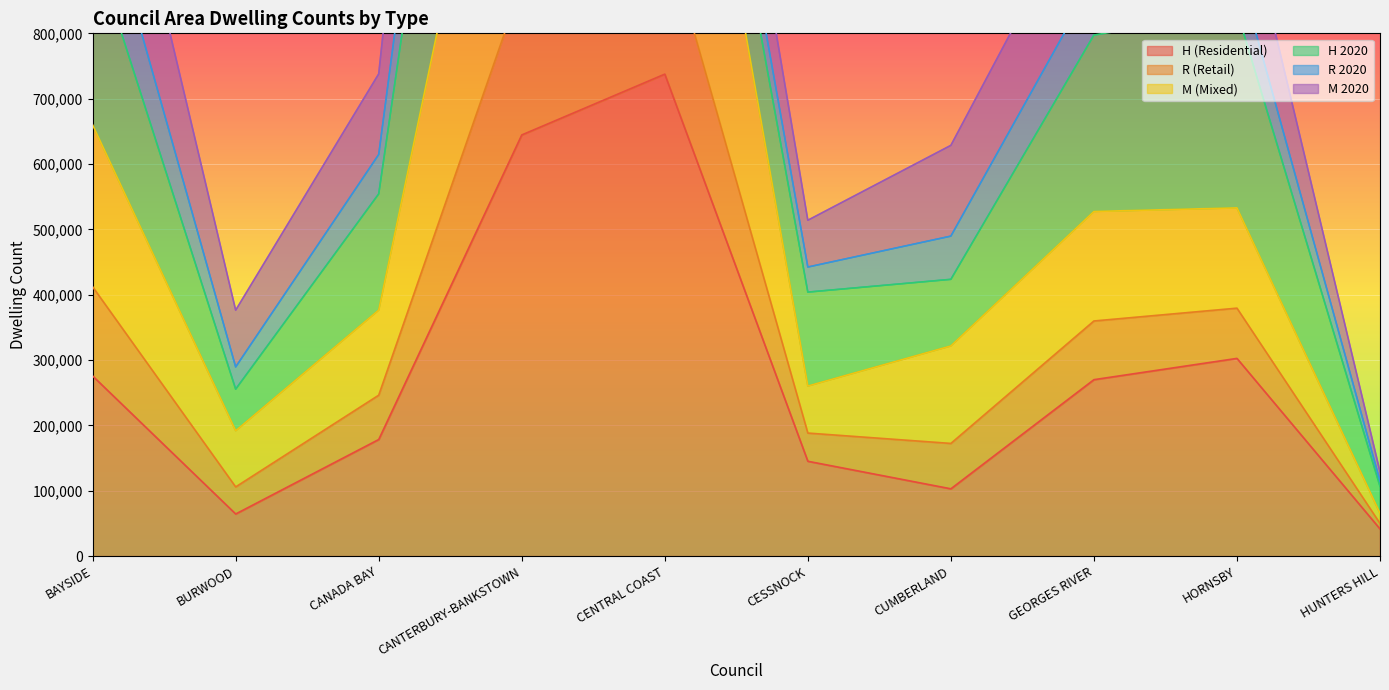

Between CANADA BAY and GEORGES RIVER, which is larger?

GEORGES RIVER